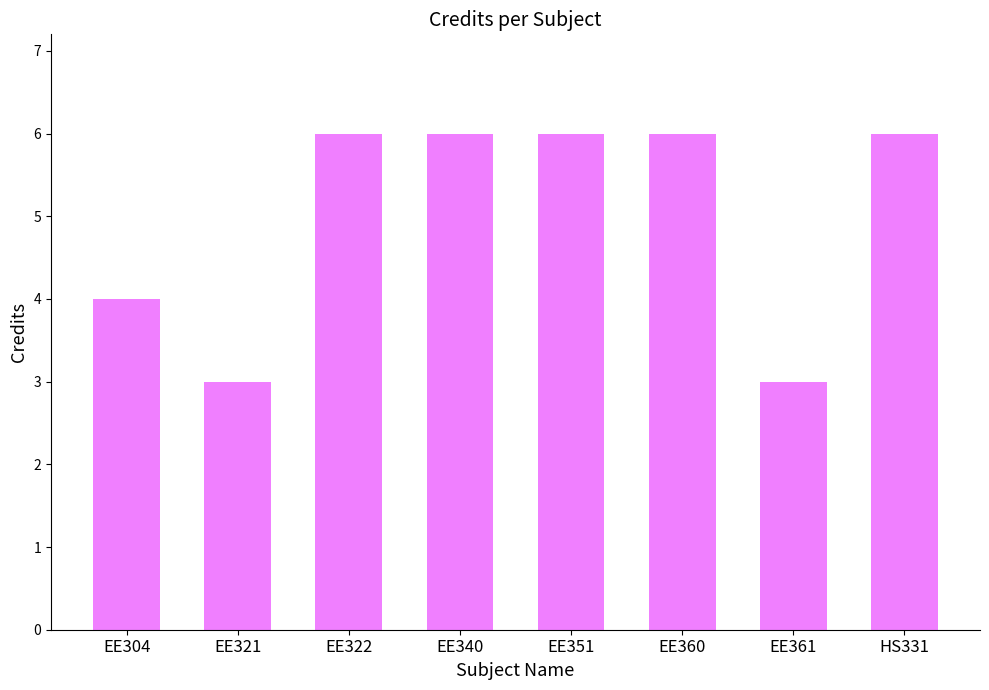

At which label is the value closest to 4?

EE304